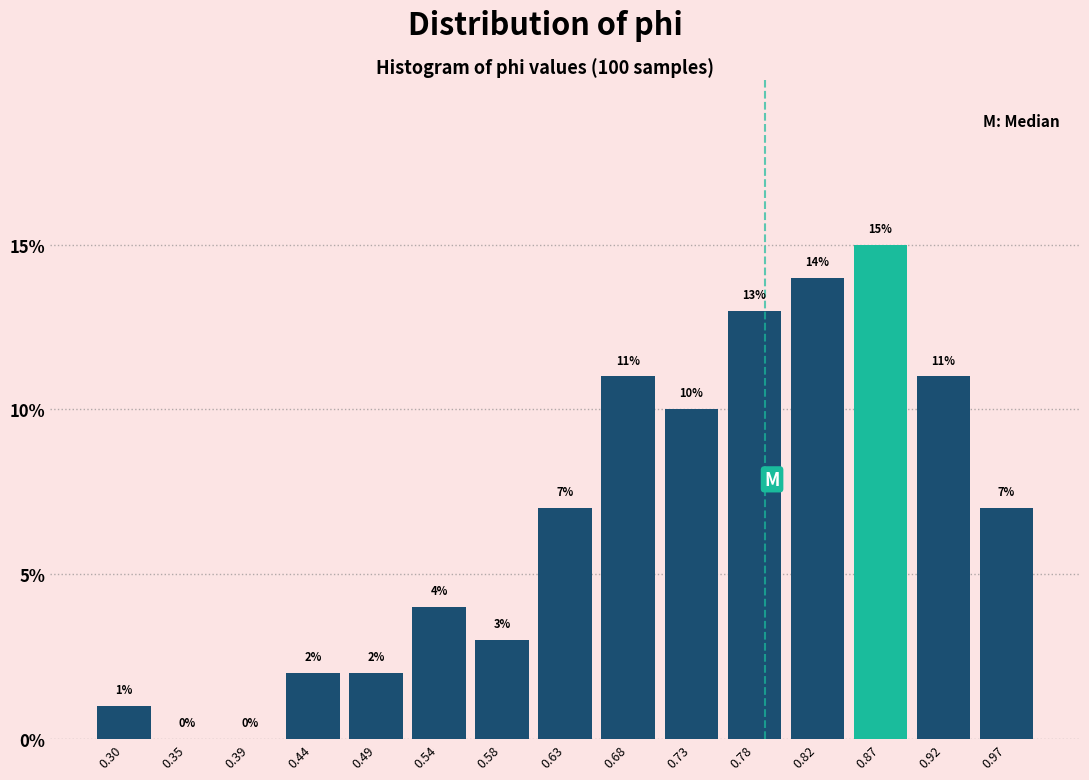

What is the height of the bar covering 0.895 to 0.945 on the x-axis? The bar edges are not printed on the chart, so give them approximately, as read against the axis.

11